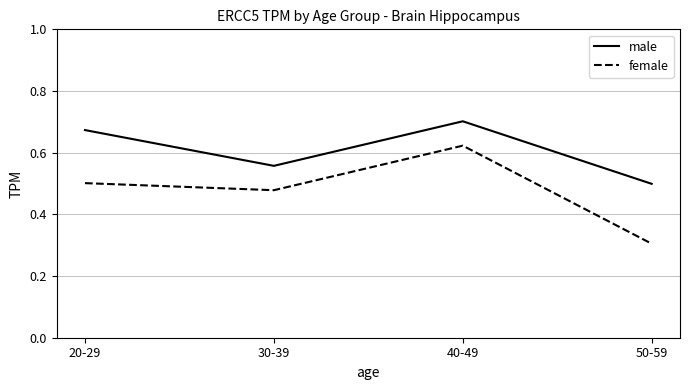

Does the chart have visible grid lines?

Yes